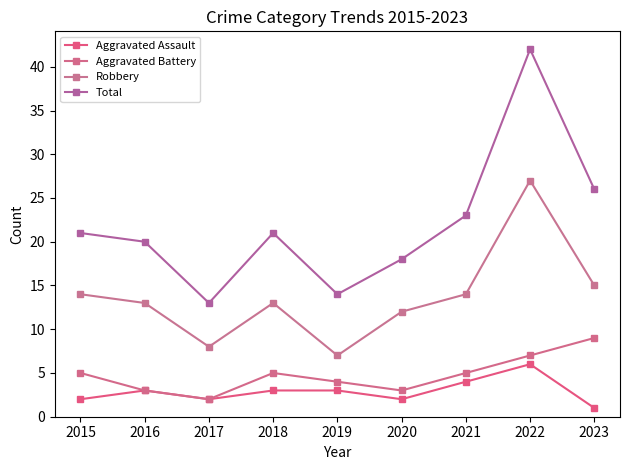

True or false: Aggravated Assault has more than 0 interior local peaks.

True